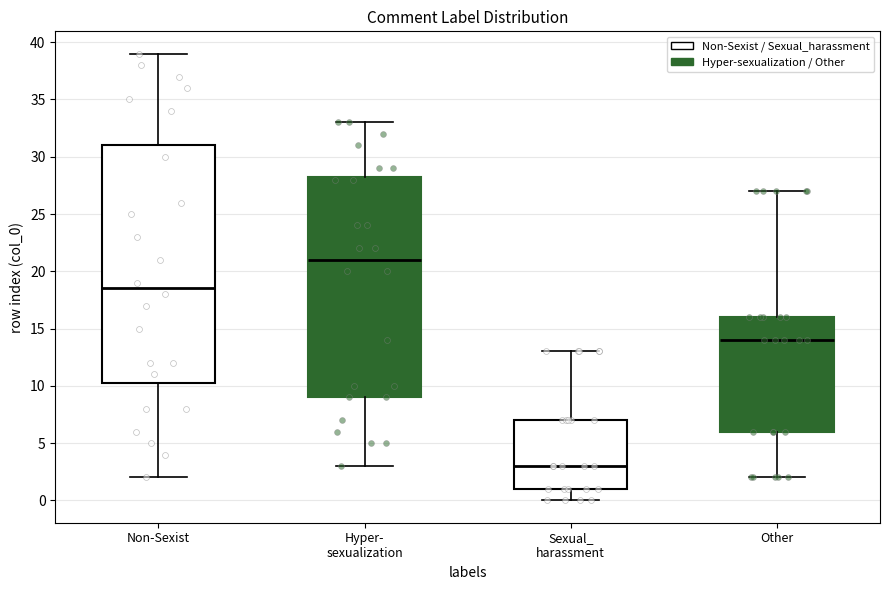

Comparing the boxes themselves (not the whiskers), which one is the tallest?

Non-Sexist